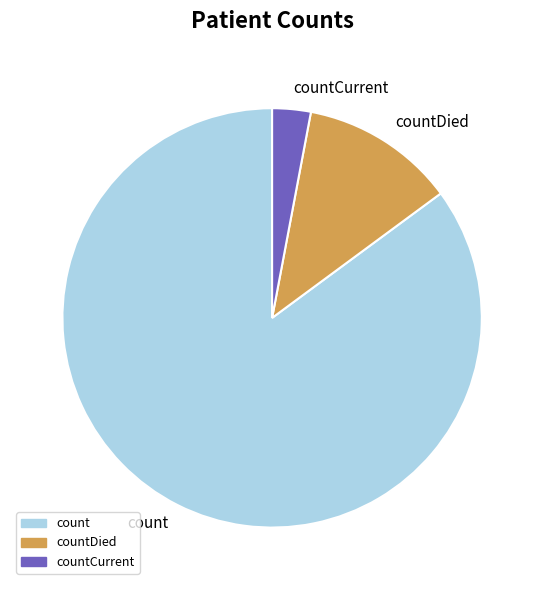

What is the majority slice?

count